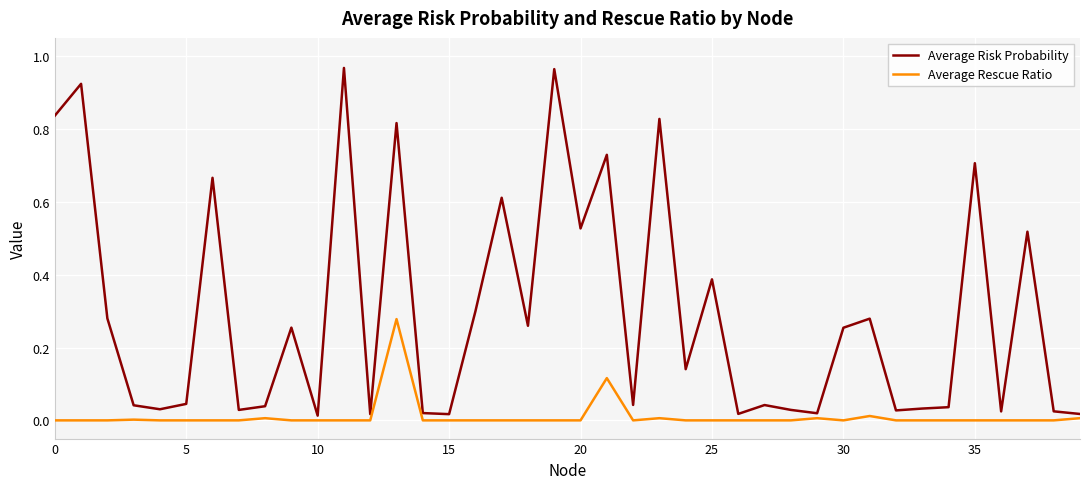

List the series in order of their overall mean, lowest first.

Average Rescue Ratio, Average Risk Probability